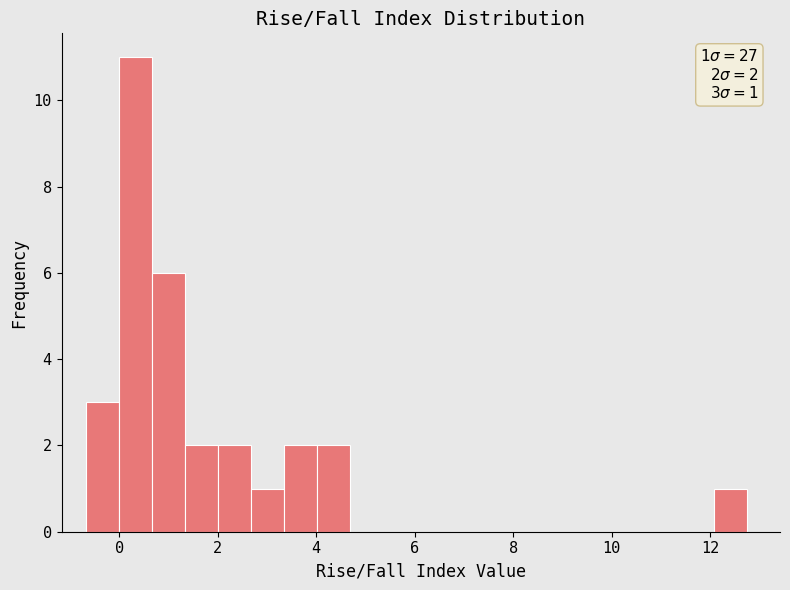

Read against the x-axis, roughly where is the centre of the tallest bar?

0.4